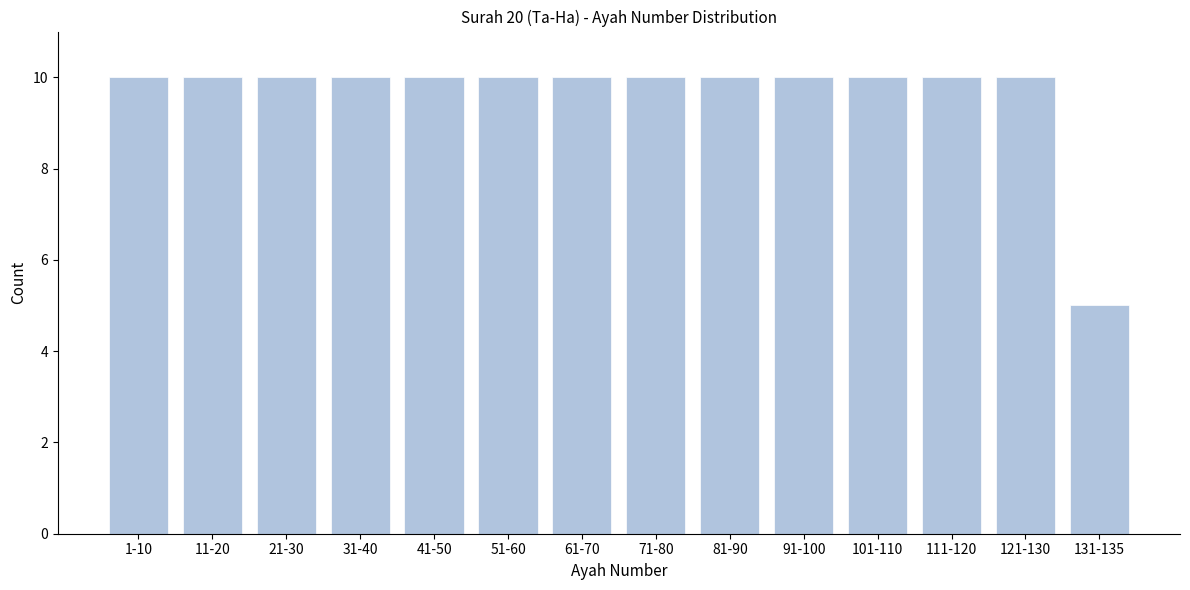

Reading left to right, extract all data points from this chart.

1-10=10	11-20=10	21-30=10	31-40=10	41-50=10	51-60=10	61-70=10	71-80=10	81-90=10	91-100=10	101-110=10	111-120=10	121-130=10	131-135=5